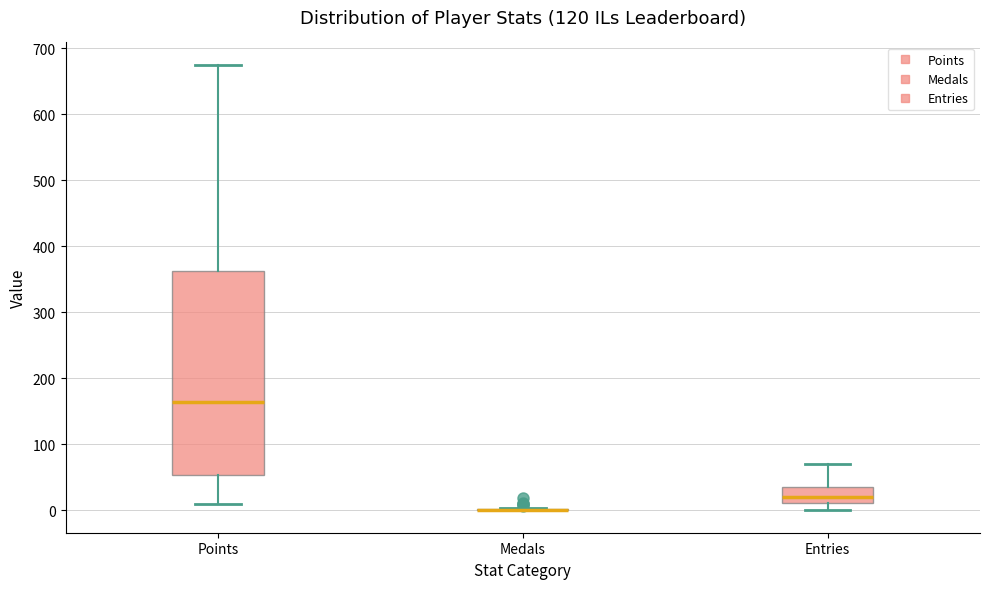

Reading left to right, read every box against the y-axis: the position of its median line, the range the box covers, and the ends of its whiskers. The values are not printed on the chart, so give them approximately, as read against the axis.

Points: median 160, box 50 to 360, whiskers 10 to 680
Medals: box collapsed to a line at 0, whiskers 0 to 0
Entries: median 20, box 10 to 40, whiskers 0 to 70